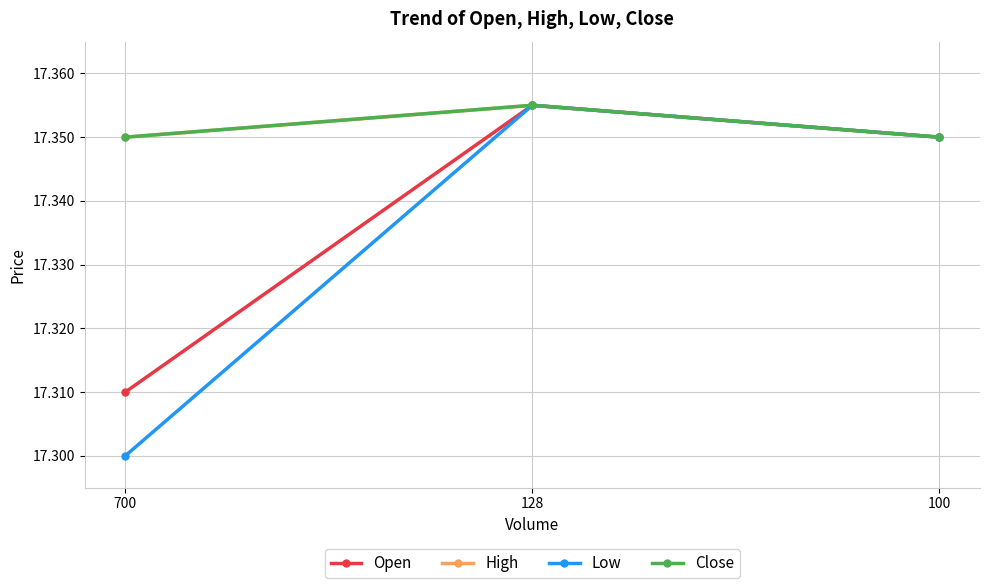

Between 128 and 700, which is larger?

128